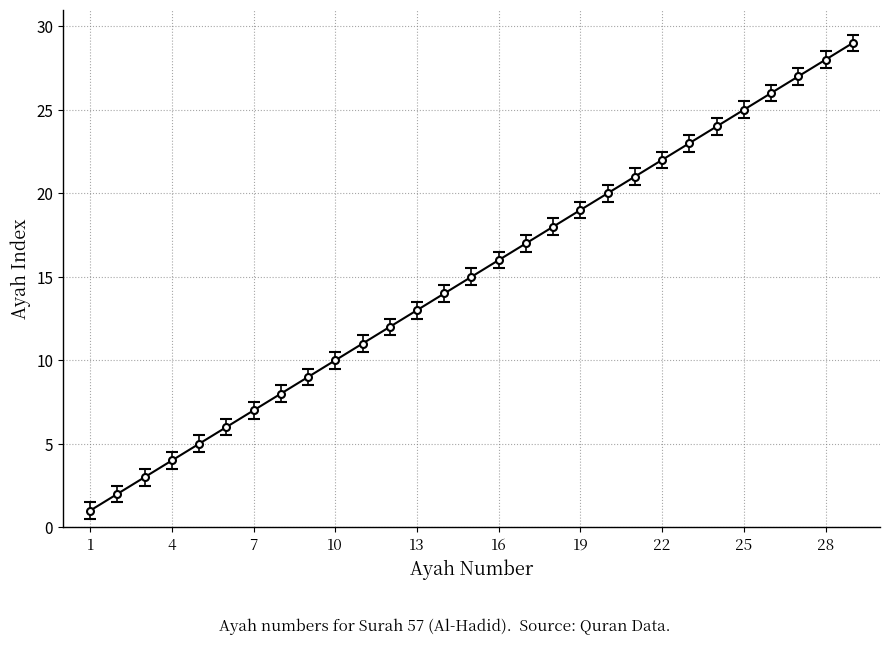

What is the greatest value displayed?

29